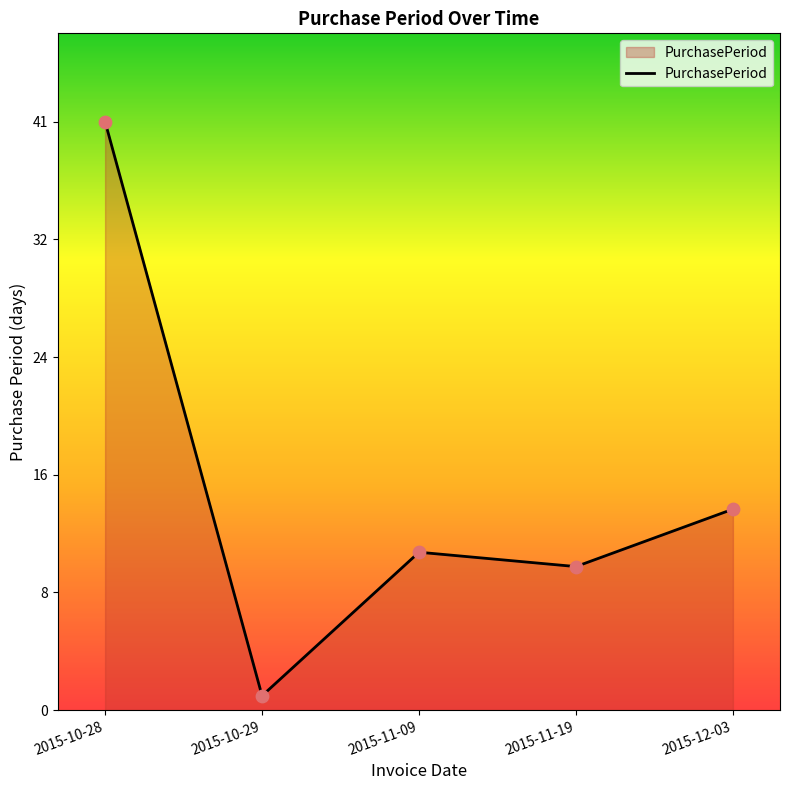

Does the chart have visible grid lines?

No